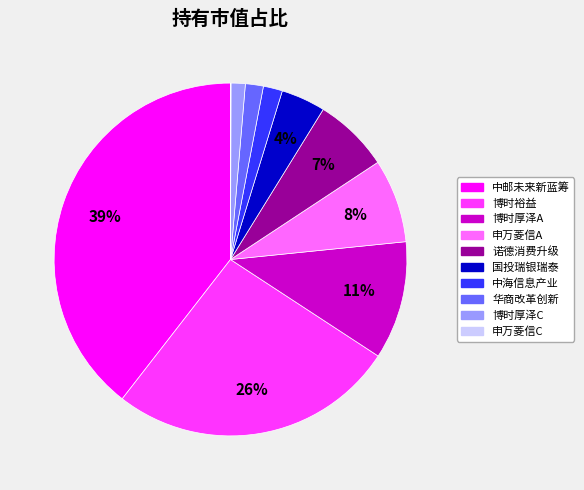

Does any single category account for the majority?

No